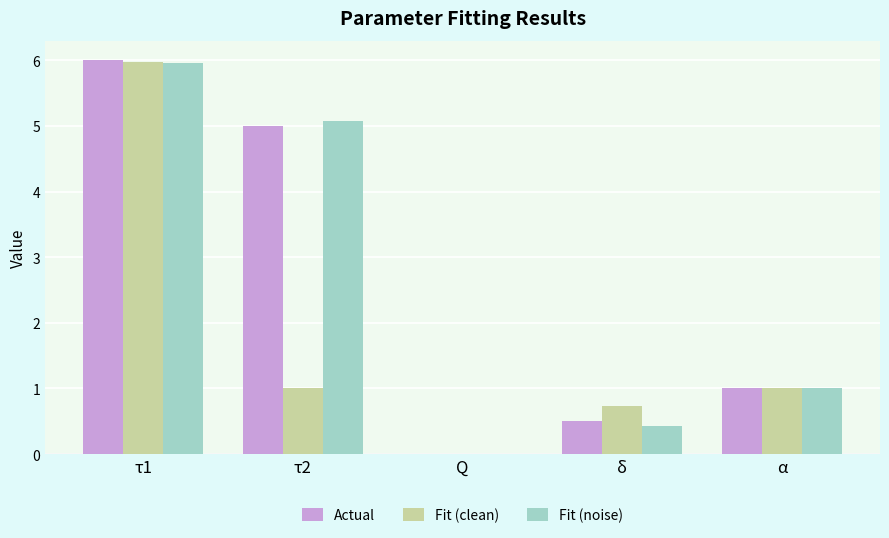

Is it true that Actual equals 0.3 at α?

False